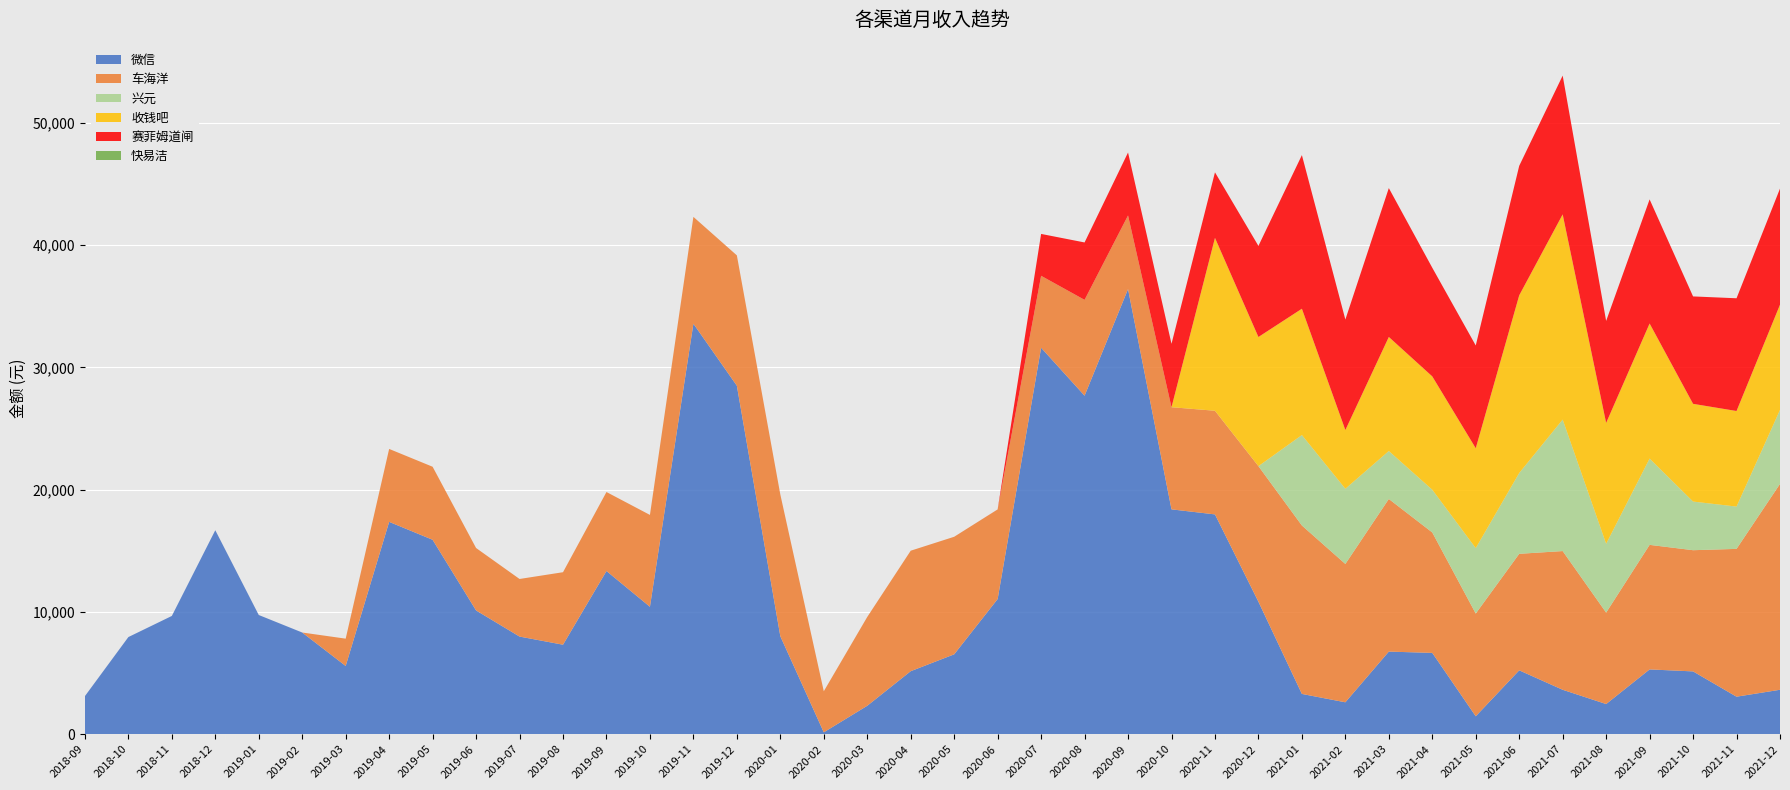

Reading right to left, extract all data points from this chart.

微信: 2021-12=3635.7	2021-11=3069.3	2021-10=5137.9	2021-09=5300.0	2021-08=2468.0	2021-07=3635.1	2021-06=5225.8	2021-05=1466.8	2021-04=6650.8	2021-03=6757.9	2021-02=2611.2	2021-01=3295.4	2020-12=10835.9	2020-11=17978.9	2020-10=18391.2	2020-09=36408.6	2020-08=27688.3	2020-07=31610.3	2020-06=11057.4	2020-05=6534.5	2020-04=5155.2	2020-03=2326.0	2020-02=156.0	2020-01=8013.8	2019-12=28503.0	2019-11=33575.9	2019-10=10423.4	2019-09=13348.0	2019-08=7320.5	2019-07=7986.9	2019-06=10123.5	2019-05=15903.0	2019-04=17368.5	2019-03=5581.4	2019-02=8318.4	2019-01=9750.5	2018-12=16683.3	2018-11=9673.1	2018-10=7946.1	2018-09=3114.1
车海洋: 2021-12=16838.5	2021-11=12089.5	2021-10=9912.7	2021-09=10187.0	2021-08=7479.1	2021-07=11344.6	2021-06=9529.7	2021-05=8402.3	2021-04=9850.1	2021-03=12483.1	2021-02=11315.0	2021-01=13775.4	2020-12=11088.6	2020-11=8477.2	2020-10=8354.7	2020-09=6023.0	2020-08=7837.8	2020-07=5883.6	2020-06=7325.1	2020-05=9614.5	2020-04=9854.2	2020-03=7265.0	2020-02=3357.1	2020-01=11588.8	2019-12=10661.0	2019-11=8737.0	2019-10=7512.9	2019-09=6461.3	2019-08=5929.5	2019-07=4710.2	2019-06=5106.8	2019-05=5973.4	2019-04=5965.0	2019-03=2234.4	2019-02=0.0	2019-01=0.0	2018-12=0.0	2018-11=0.0	2018-10=0.0	2018-09=0.0
兴元: 2021-12=6051.3	2021-11=3459.8	2021-10=3977.7	2021-09=7059.7	2021-08=5627.7	2021-07=10755.5	2021-06=6611.0	2021-05=5352.8	2021-04=3495.2	2021-03=3923.4	2021-02=6148.5	2021-01=7398.4	2020-12=0.0	2020-11=0.0	2020-10=0.0	2020-09=0.0	2020-08=0.0	2020-07=0.0	2020-06=0.0	2020-05=0.0	2020-04=0.0	2020-03=0.0	2020-02=0.0	2020-01=0.0	2019-12=0.0	2019-11=0.0	2019-10=0.0	2019-09=0.0	2019-08=0.0	2019-07=0.0	2019-06=0.0	2019-05=0.0	2019-04=0.0	2019-03=0.0	2019-02=0.0	2019-01=0.0	2018-12=0.0	2018-11=0.0	2018-10=0.0	2018-09=0.0
收钱吧: 2021-12=8605.5	2021-11=7817.1	2021-10=7994.1	2021-09=11045.9	2021-08=9887.0	2021-07=16783.1	2021-06=14530.4	2021-05=8168.1	2021-04=9269.6	2021-03=9327.7	2021-02=4805.7	2021-01=10331.0	2020-12=10564.2	2020-11=14140.5	2020-10=0.0	2020-09=0.0	2020-08=0.0	2020-07=0.0	2020-06=0.0	2020-05=0.0	2020-04=0.0	2020-03=0.0	2020-02=0.0	2020-01=0.0	2019-12=0.0	2019-11=0.0	2019-10=0.0	2019-09=0.0	2019-08=0.0	2019-07=0.0	2019-06=0.0	2019-05=0.0	2019-04=0.0	2019-03=0.0	2019-02=0.0	2019-01=0.0	2018-12=0.0	2018-11=0.0	2018-10=0.0	2018-09=0.0
赛菲姆道闸: 2021-12=9495.0	2021-11=9220.0	2021-10=8785.0	2021-09=10150.0	2021-08=8340.0	2021-07=11350.0	2021-06=10590.0	2021-05=8405.0	2021-04=8885.1	2021-03=12175.2	2021-02=9035.0	2021-01=12565.0	2020-12=7450.0	2020-11=5360.0	2020-10=5185.0	2020-09=5145.0	2020-08=4695.0	2020-07=3425.0	2020-06=4.2	2020-05=0.0	2020-04=0.0	2020-03=0.0	2020-02=0.0	2020-01=0.0	2019-12=0.0	2019-11=0.0	2019-10=0.0	2019-09=0.0	2019-08=0.0	2019-07=0.0	2019-06=0.0	2019-05=0.0	2019-04=0.0	2019-03=0.0	2019-02=0.0	2019-01=0.0	2018-12=0.0	2018-11=0.0	2018-10=0.0	2018-09=0.0
快易洁: 2021-12=0.0	2021-11=0.0	2021-10=0.0	2021-09=0.0	2021-08=0.0	2021-07=0.0	2021-06=0.0	2021-05=0.0	2021-04=0.0	2021-03=0.0	2021-02=0.0	2021-01=0.0	2020-12=0.0	2020-11=0.0	2020-10=0.0	2020-09=0.0	2020-08=0.0	2020-07=0.0	2020-06=0.0	2020-05=0.0	2020-04=0.0	2020-03=0.0	2020-02=0.0	2020-01=0.0	2019-12=0.0	2019-11=0.0	2019-10=0.0	2019-09=0.0	2019-08=0.0	2019-07=0.0	2019-06=0.0	2019-05=0.0	2019-04=0.0	2019-03=0.0	2019-02=0.0	2019-01=0.0	2018-12=0.0	2018-11=0.0	2018-10=0.0	2018-09=0.0